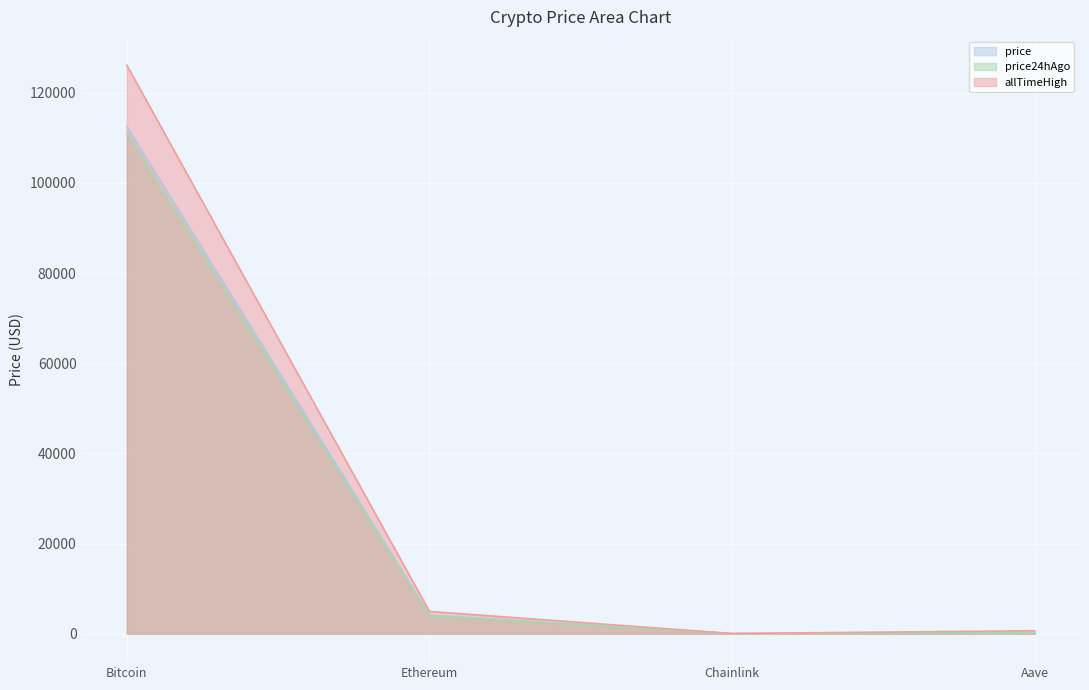

What is the label of the 2nd point from the left?

Ethereum